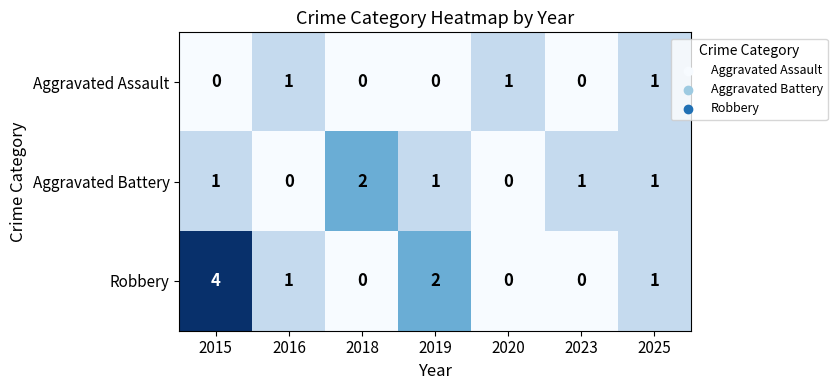

What is the sum of the Robbery values at 2018 and 2015?

4